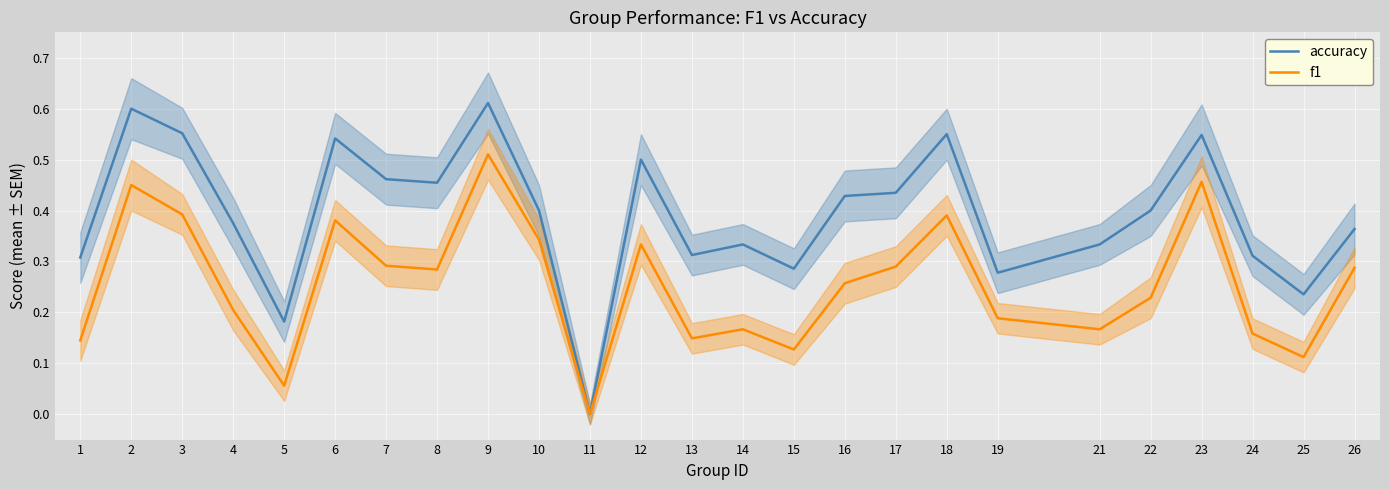

True or false: accuracy and f1 intersect in this chart.

False